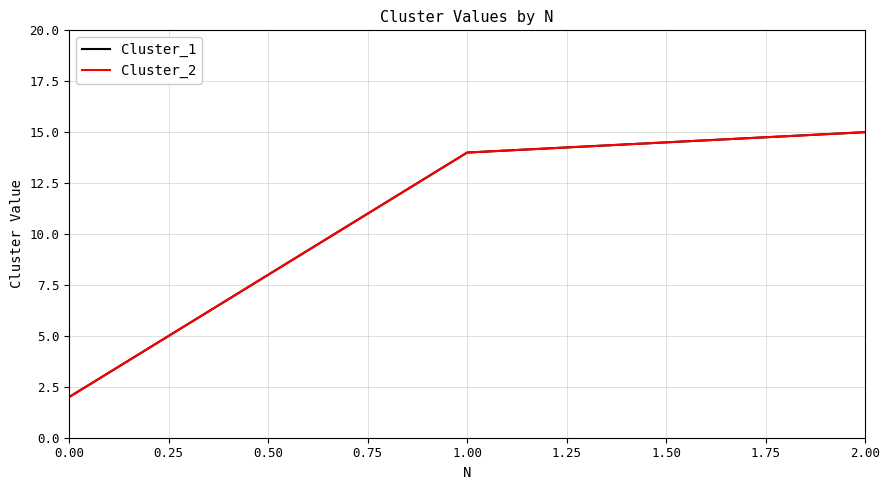

Does the chart display data point markers on the line(s)?

No